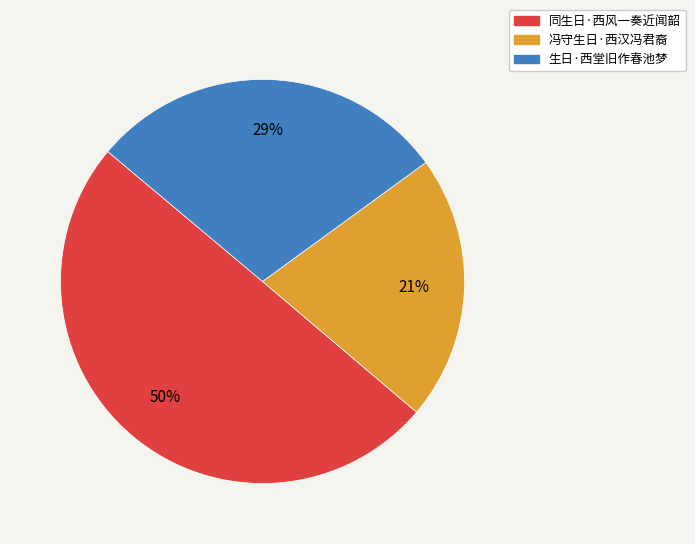

Is the sum of 同生日·西风一奏近闻韶 and 生日·西堂旧作春池梦 greater than half?

Yes